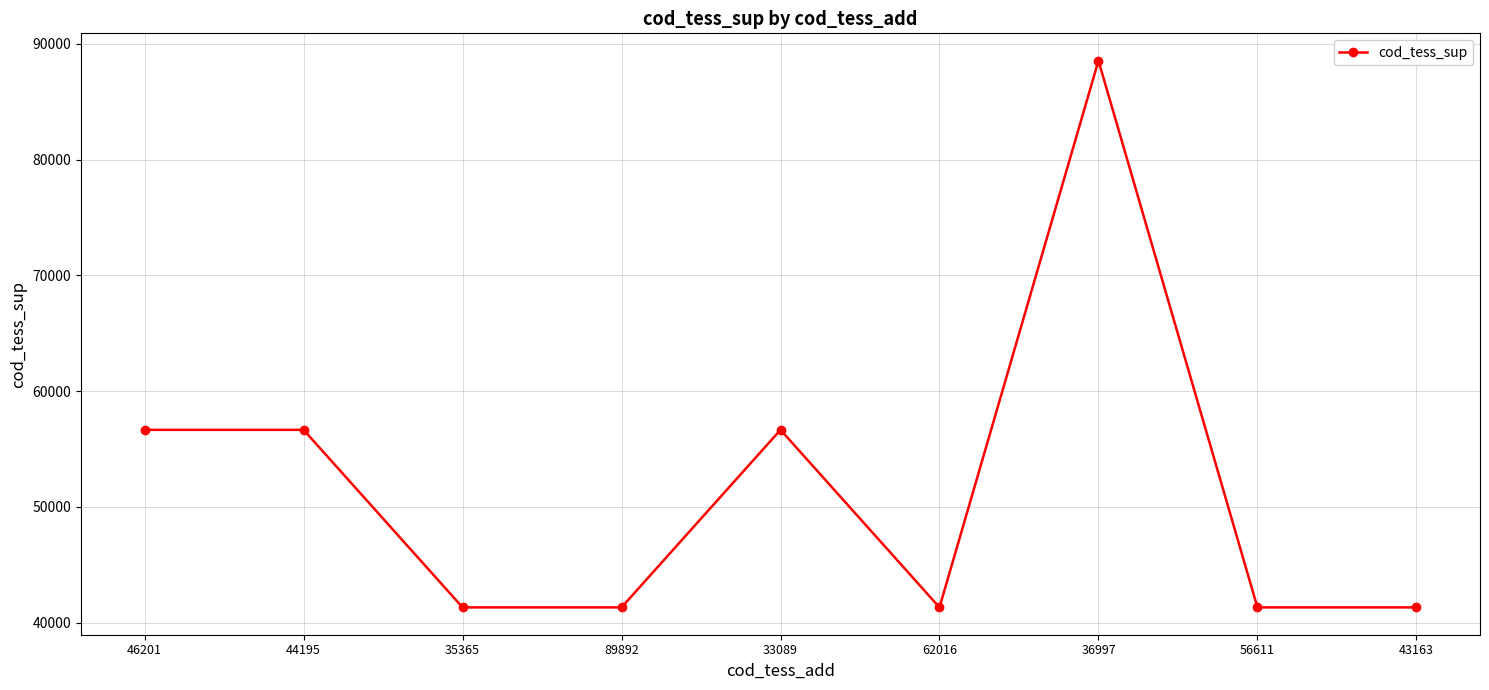

How many values are between 41308 and 56650?

8